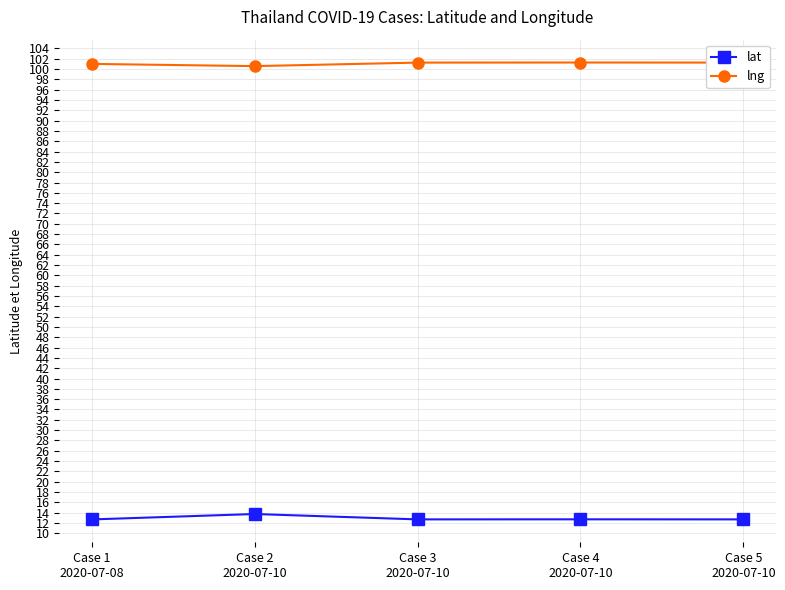

What is the average value of the lat series?

12.9